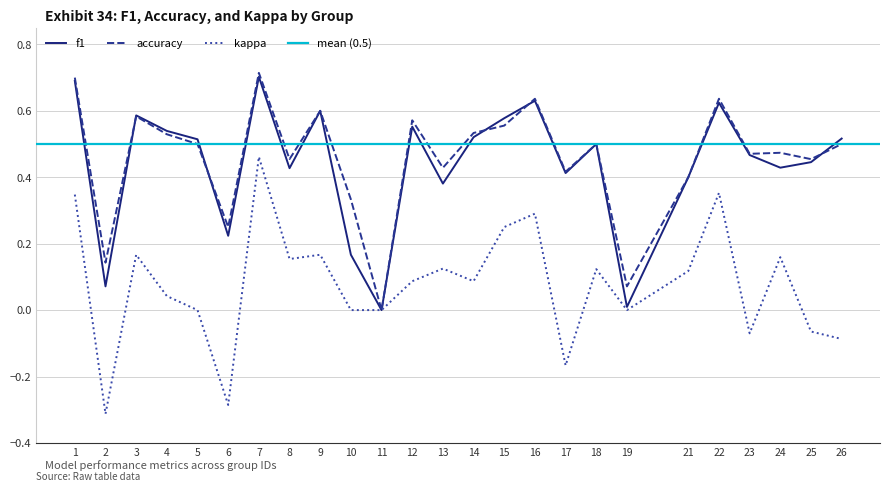

Where is accuracy nearest to the value 0?

11